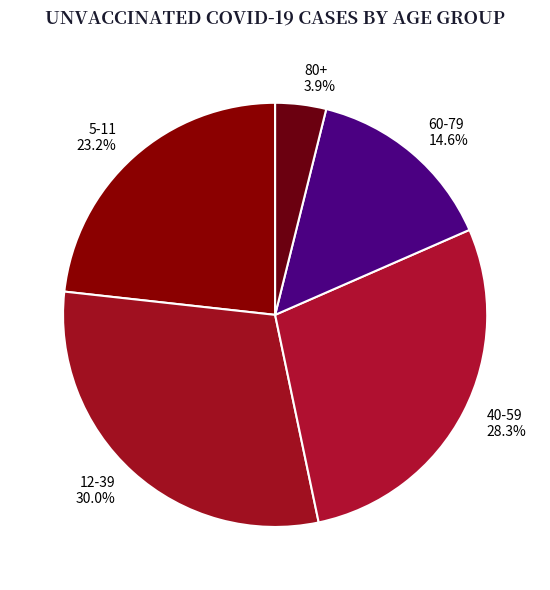

To the nearest percent, what portion does 80+ represent?

4%